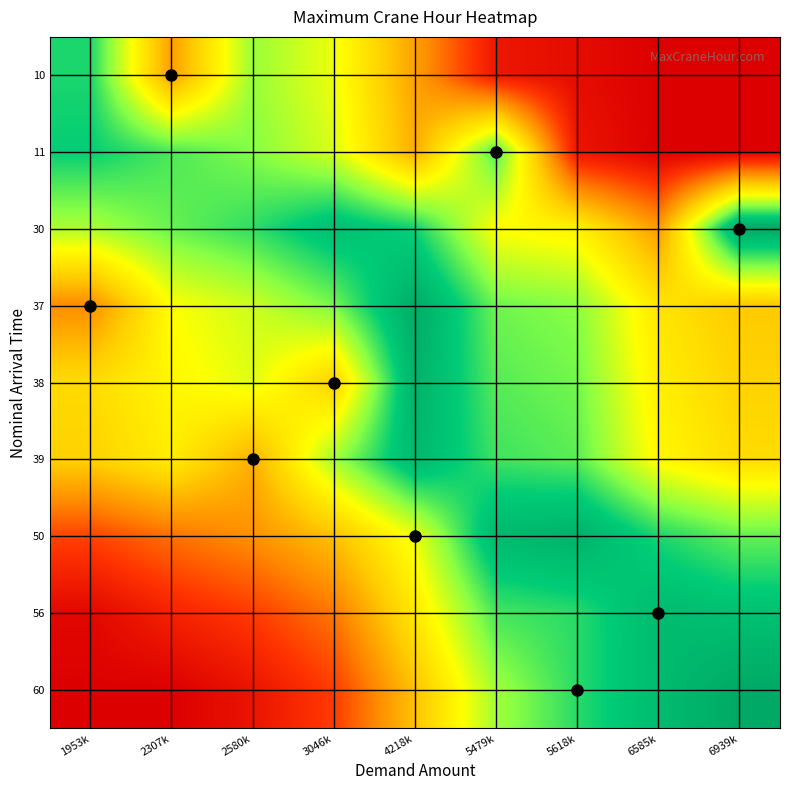

Reading right to left, extract all data points from this chart.

10: 6939k=0.0	6585k=0.0	5618k=0.0	5479k=0.1	4218k=0.3	3046k=0.6	2580k=0.7	2307k=0.3	1953k=0.8
11: 6939k=0.0	6585k=0.0	5618k=0.1	5479k=0.8	4218k=0.4	3046k=0.6	2580k=0.7	2307k=0.8	1953k=0.9
30: 6939k=1.0	6585k=0.3	5618k=0.5	5479k=0.6	4218k=0.8	3046k=0.9	2580k=0.8	2307k=0.7	1953k=0.7
37: 6939k=0.4	6585k=0.5	5618k=0.7	5479k=0.7	4218k=1.0	3046k=0.7	2580k=0.6	2307k=0.6	1953k=0.3
38: 6939k=0.4	6585k=0.5	5618k=0.7	5479k=0.8	4218k=1.0	3046k=0.4	2580k=0.6	2307k=0.5	1953k=0.5
39: 6939k=0.5	6585k=0.6	5618k=0.8	5479k=0.8	4218k=0.9	3046k=0.7	2580k=0.4	2307k=0.5	1953k=0.4
50: 6939k=0.8	6585k=0.8	5618k=1.0	5479k=0.9	4218k=0.6	3046k=0.4	2580k=0.3	2307k=0.2	1953k=0.2
56: 6939k=0.9	6585k=0.9	5618k=0.8	5479k=0.8	4218k=0.5	3046k=0.3	2580k=0.2	2307k=0.1	1953k=0.0
60: 6939k=1.0	6585k=0.9	5618k=0.8	5479k=0.7	4218k=0.4	3046k=0.2	2580k=0.1	2307k=0.0	1953k=0.0